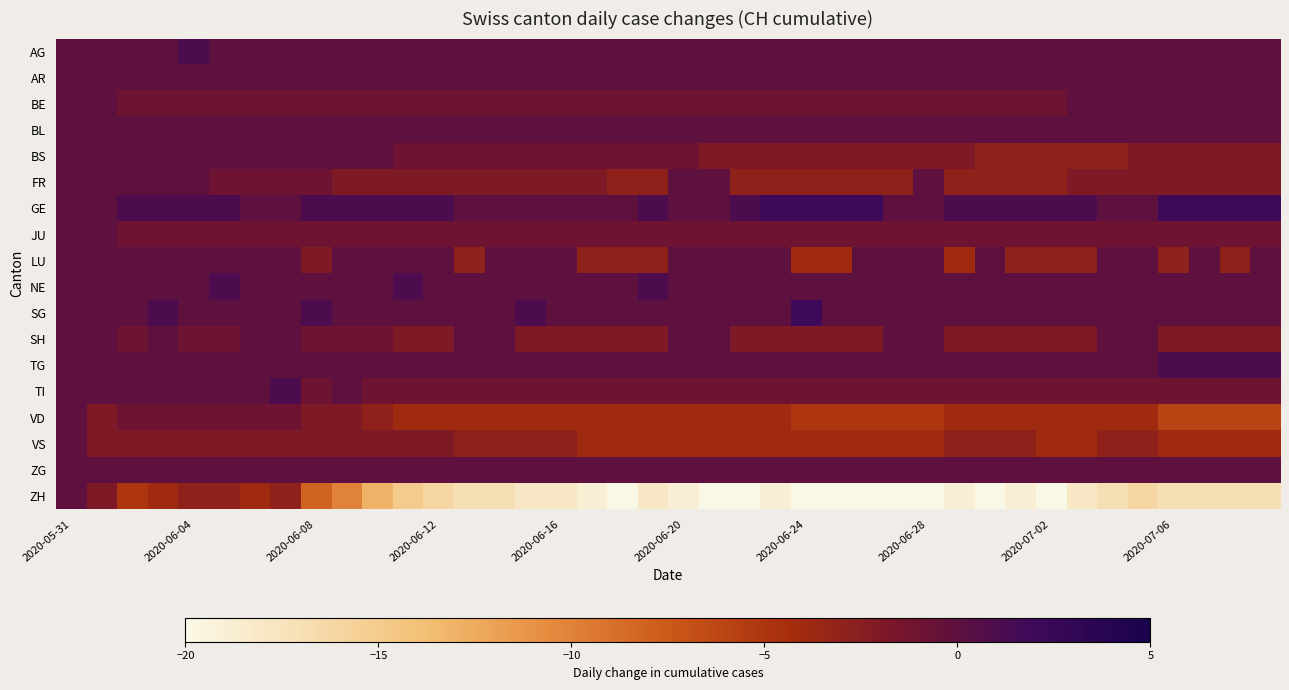

Which series has the largest range (max minus min)?

ZH